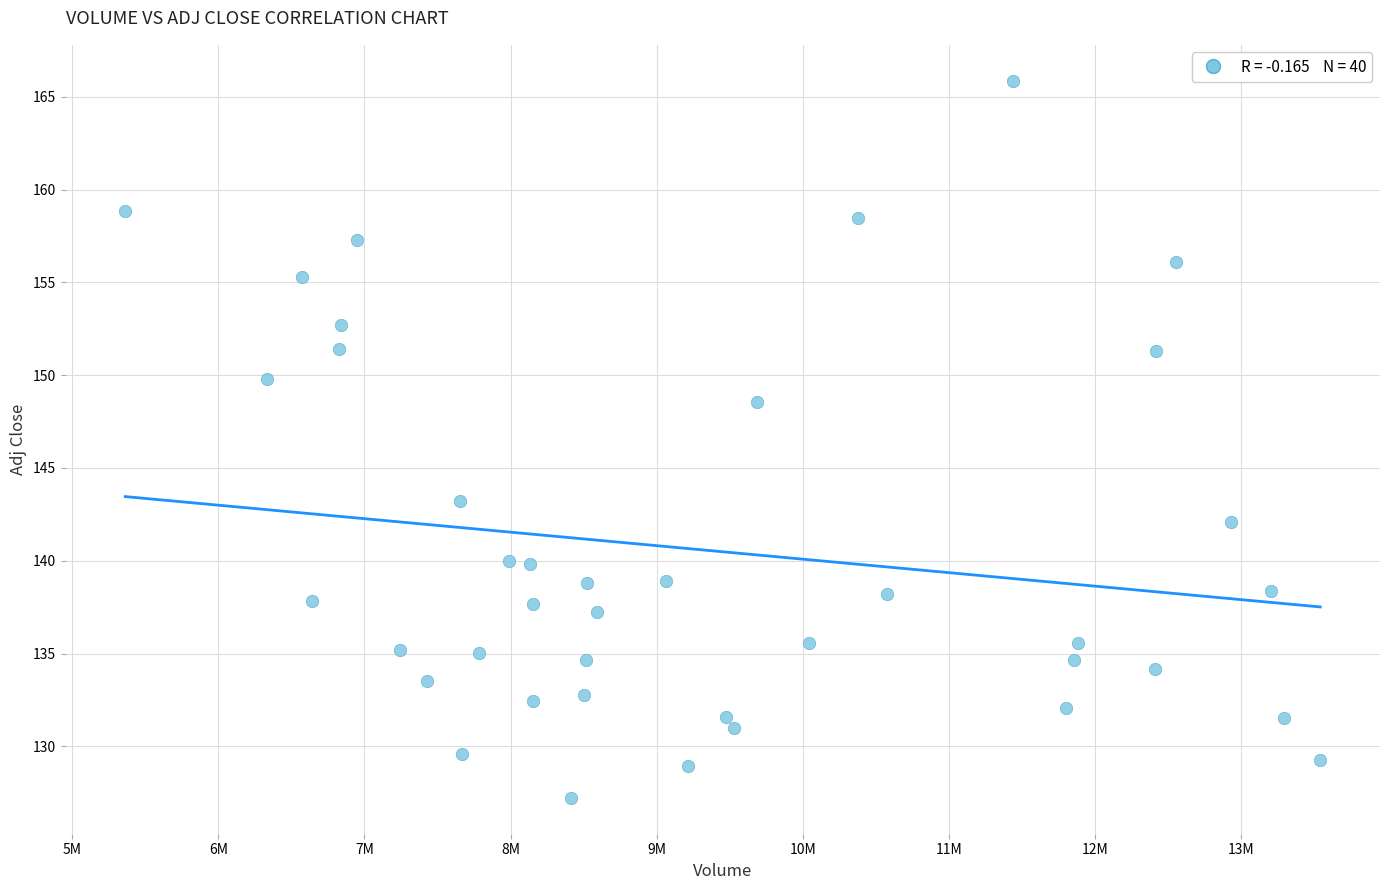

What is the range of X values (max minus min)?

8175200.0